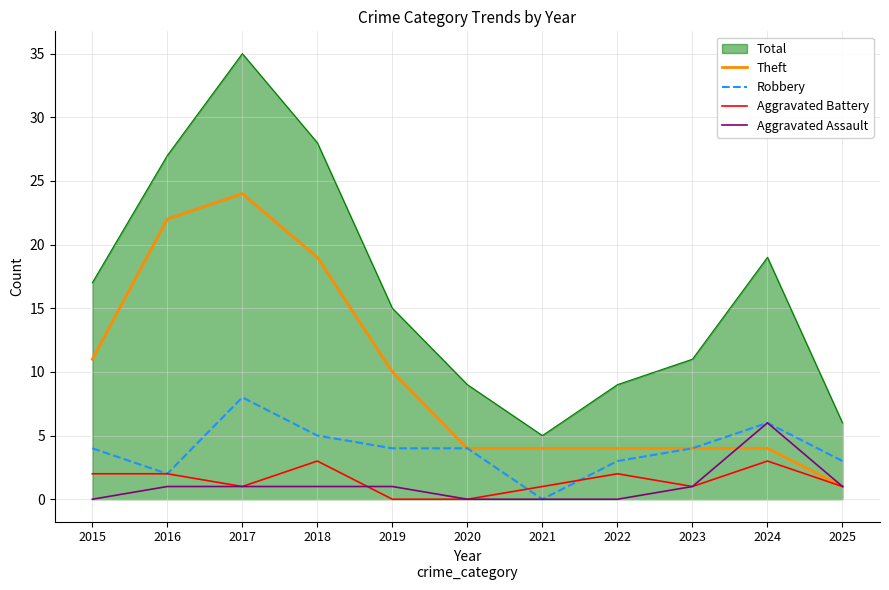

Which series has the widest spread of values?

Total